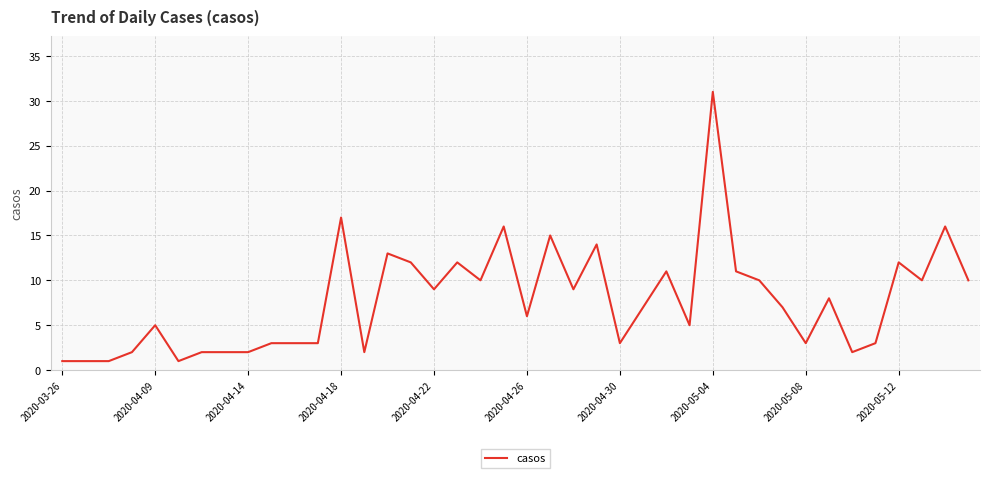

What is the greatest value displayed?

31